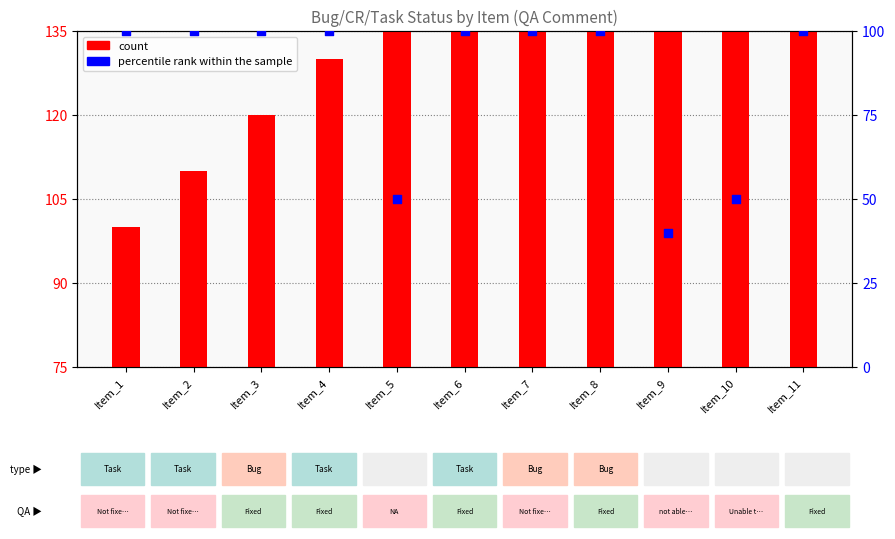

Which series reaches the minimum Y coordinate?

percentile rank within the sample